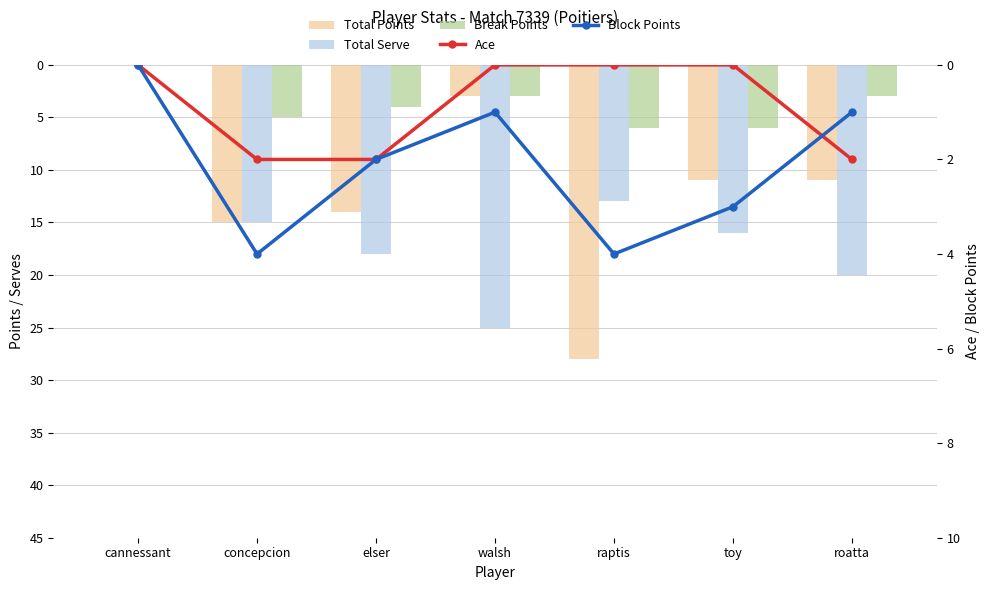

Reading right to left, list all the values displayed in this chart.

Total Points: roatta=11	toy=11	raptis=28	walsh=3	elser=14	concepcion=15	cannessant=0
Total Serve: roatta=20	toy=16	raptis=13	walsh=25	elser=18	concepcion=15	cannessant=0
Break Points: roatta=3	toy=6	raptis=6	walsh=3	elser=4	concepcion=5	cannessant=0
Ace: roatta=2	toy=0	raptis=0	walsh=0	elser=2	concepcion=2	cannessant=0
Block Points: roatta=1	toy=3	raptis=4	walsh=1	elser=2	concepcion=4	cannessant=0